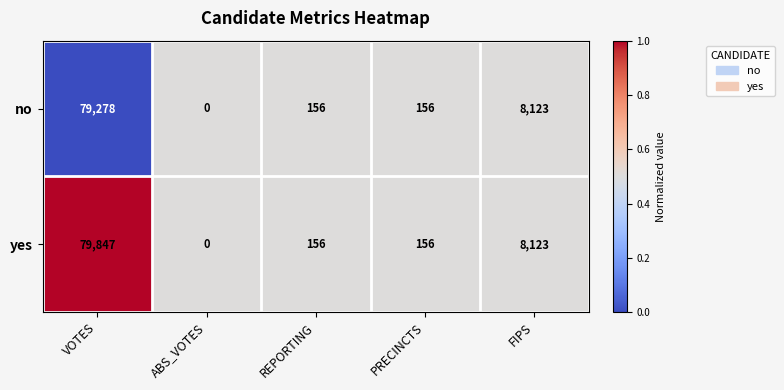

Which category has the highest value in the no series?

VOTES